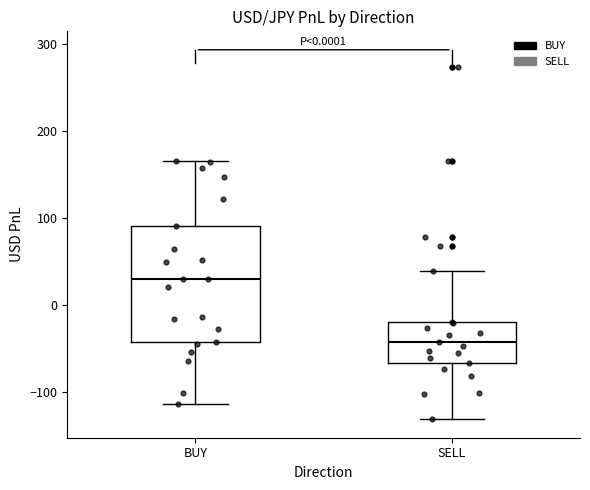

Which box has the lowest median line?

SELL